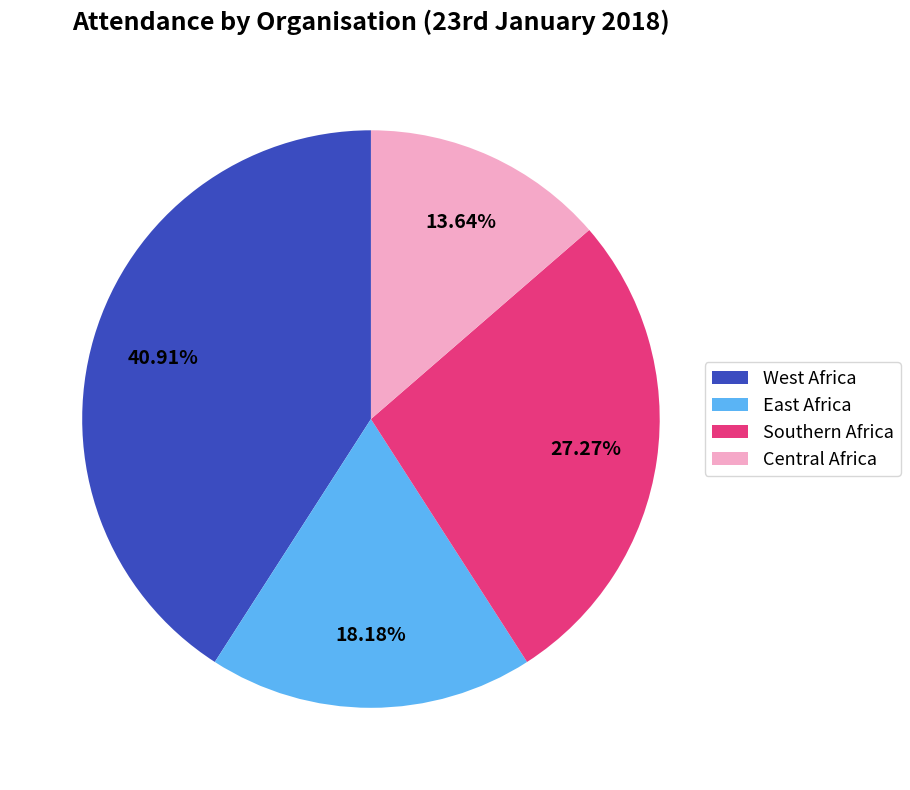

Do East Africa and Southern Africa together represent more than half of the pie?

No